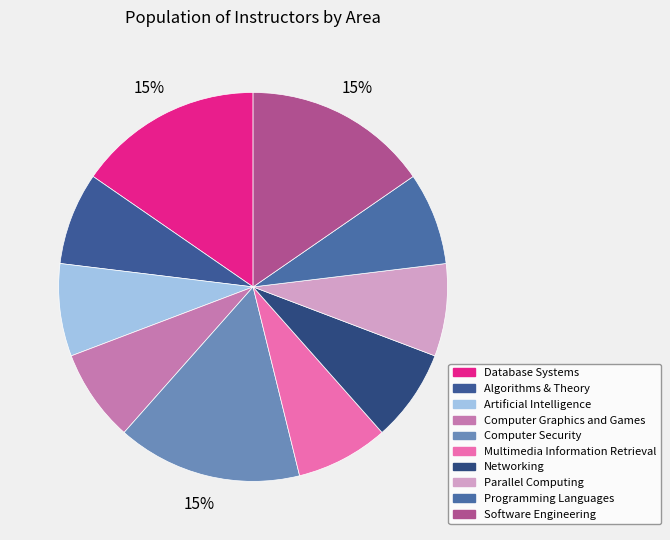

How many slices are in this pie chart?

10